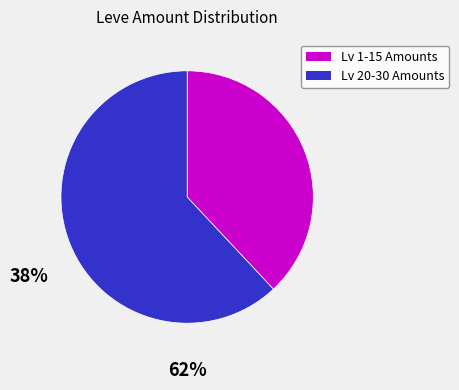

Is there any slice that represents more than half of the pie?

Yes